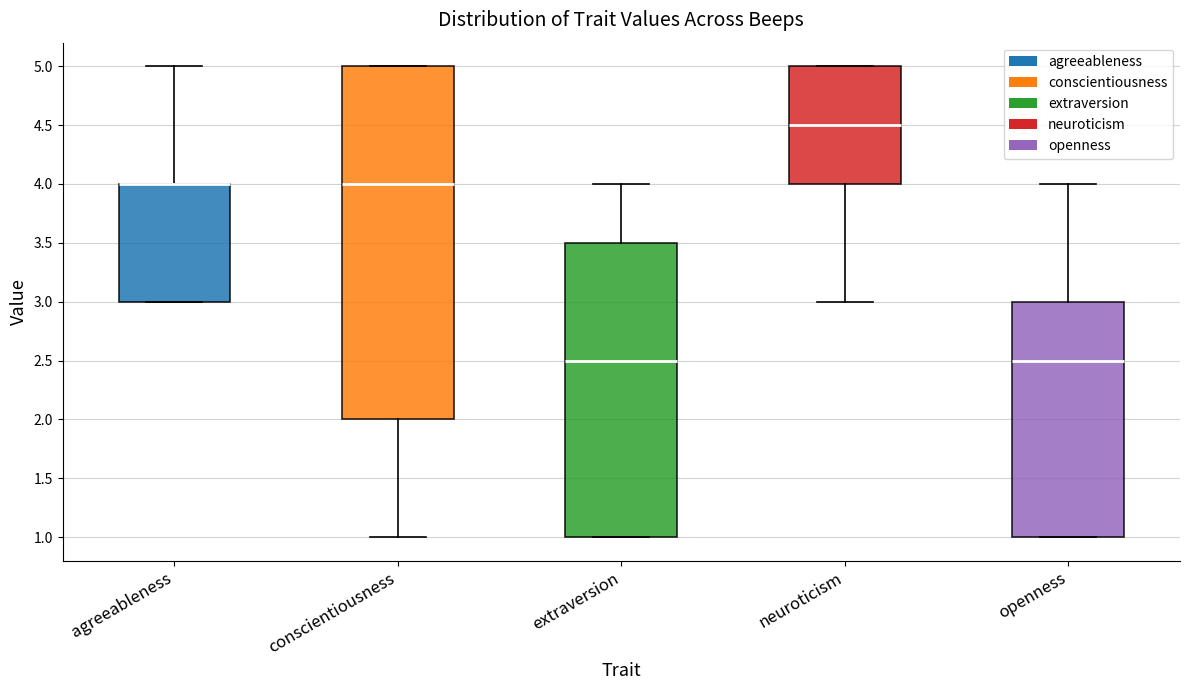

Which box is the tallest, from its lower edge to its upper edge?

conscientiousness